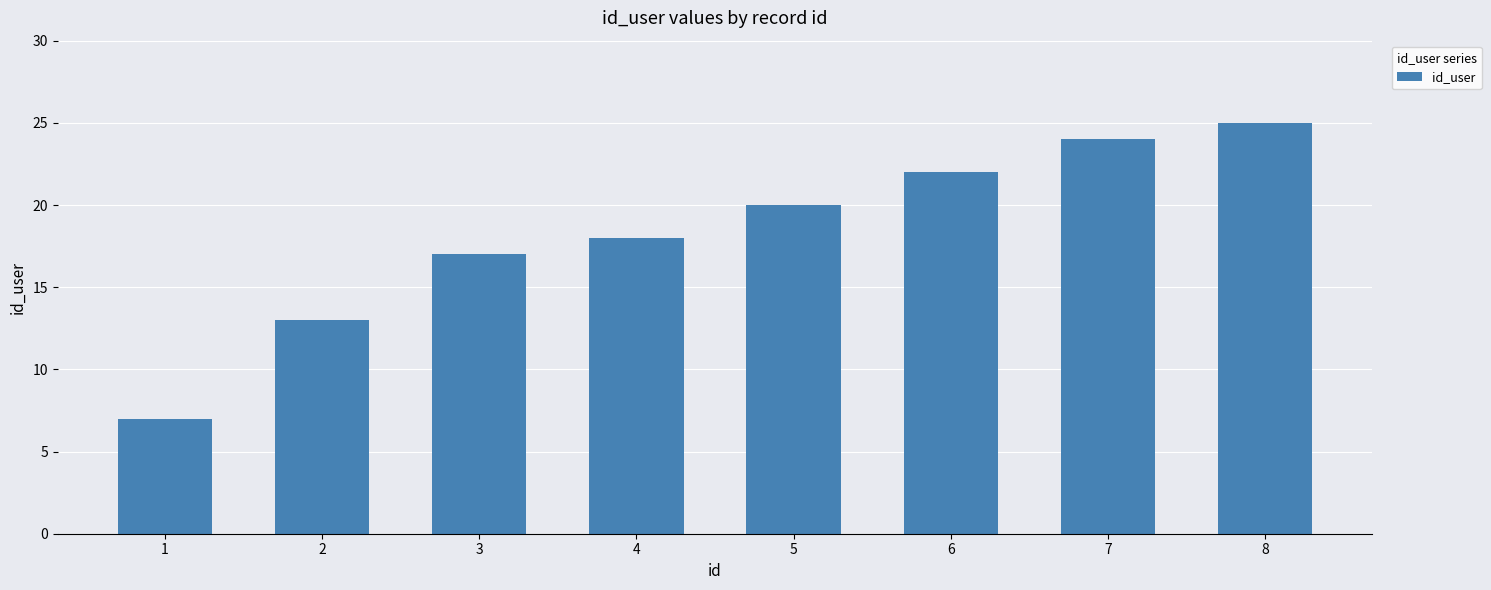

What is the sum of all values?

146